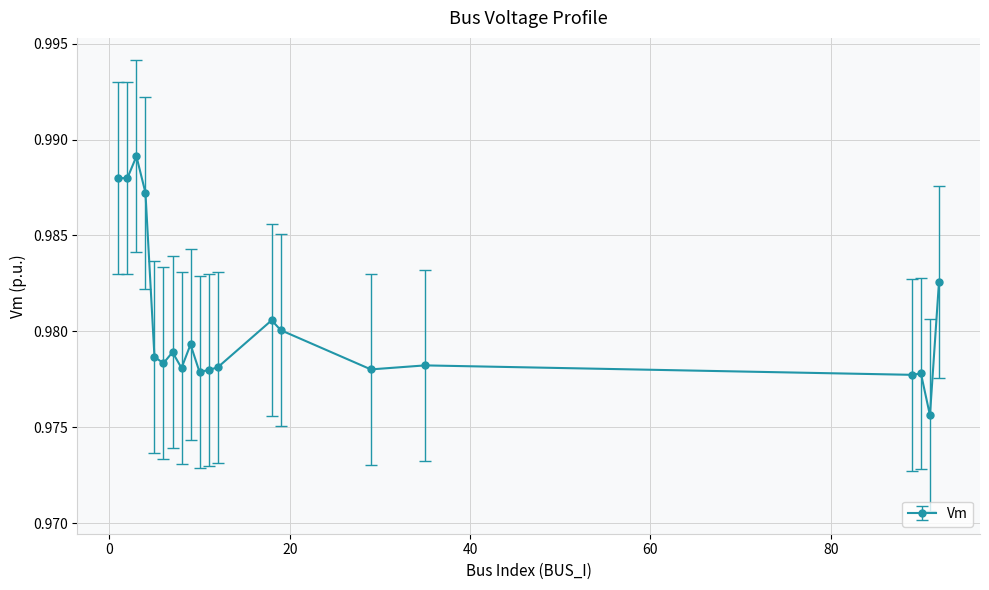

How many values are between 0 and 1?

20